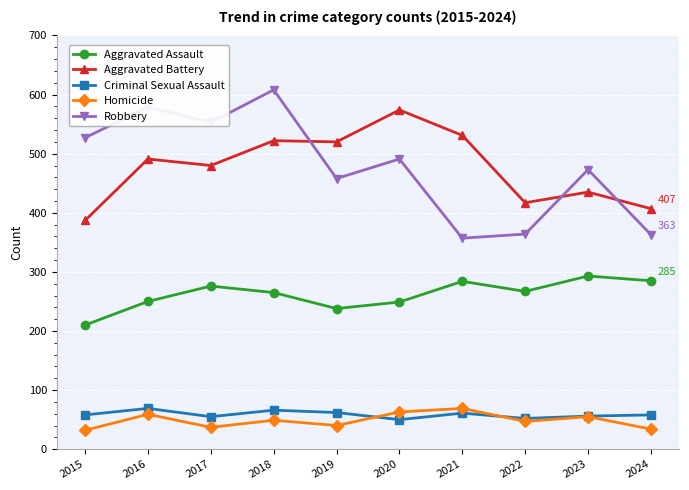

At which category is the sum across all series the highest?

2018